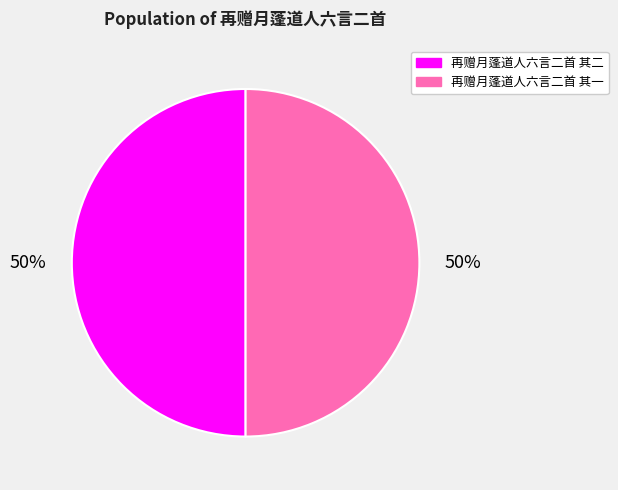

Is it true that 再赠月蓬道人六言二首 其二 is 50% of the pie?

True